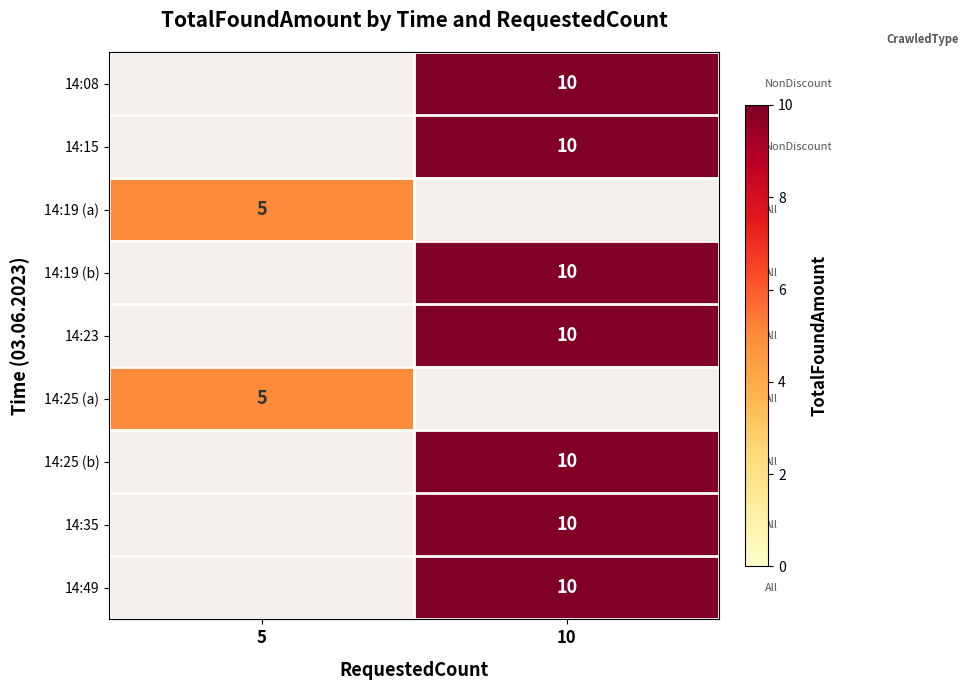

Count the number of data series in this chart.

9